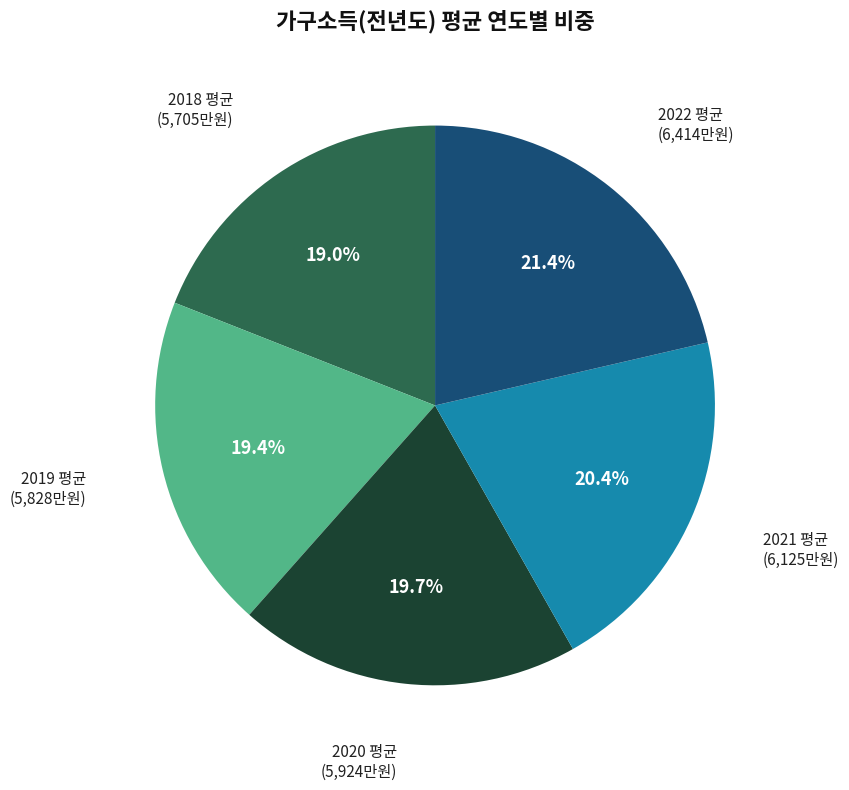

How many slices are in this pie chart?

5